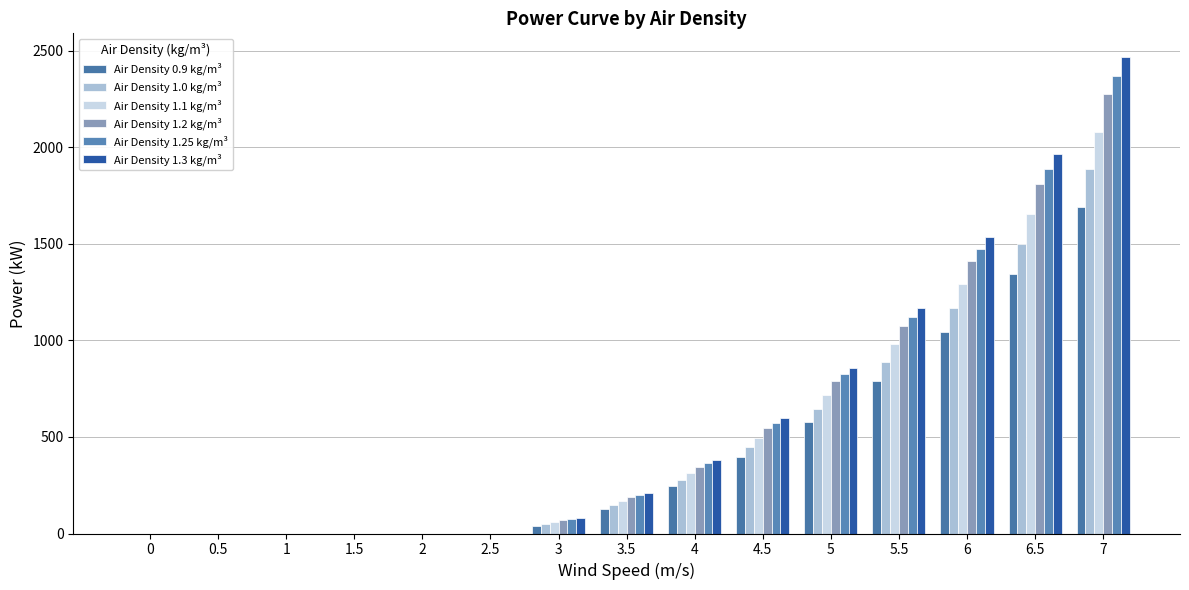

Count the number of categories in the chart.

15